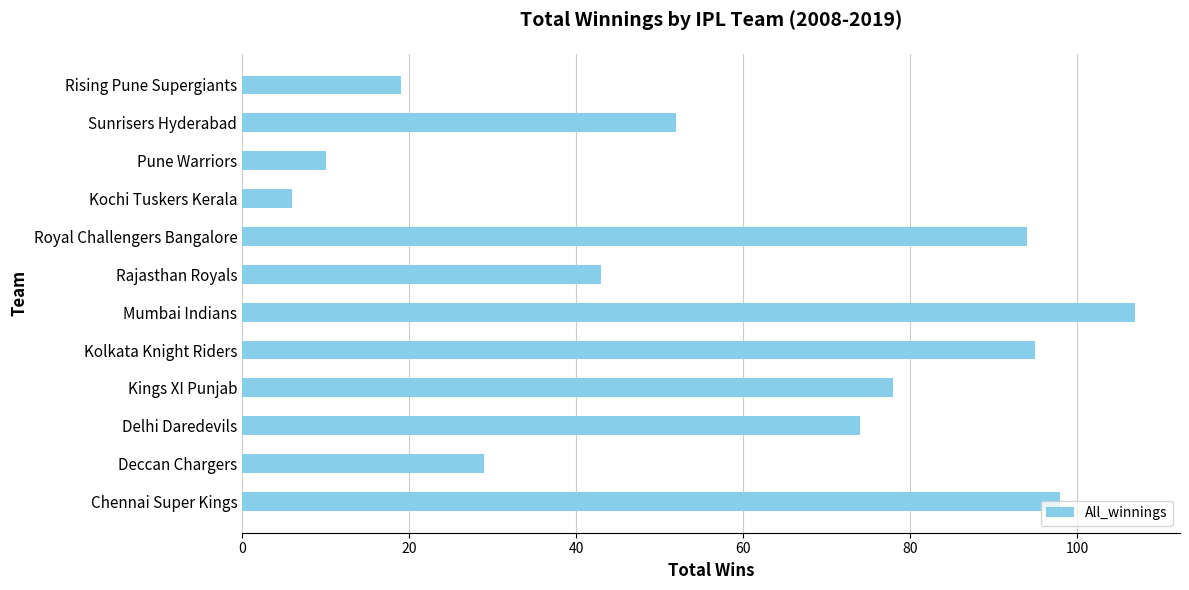

What is the ratio of the value at Mumbai Indians to the value at Kings XI Punjab?

1.4